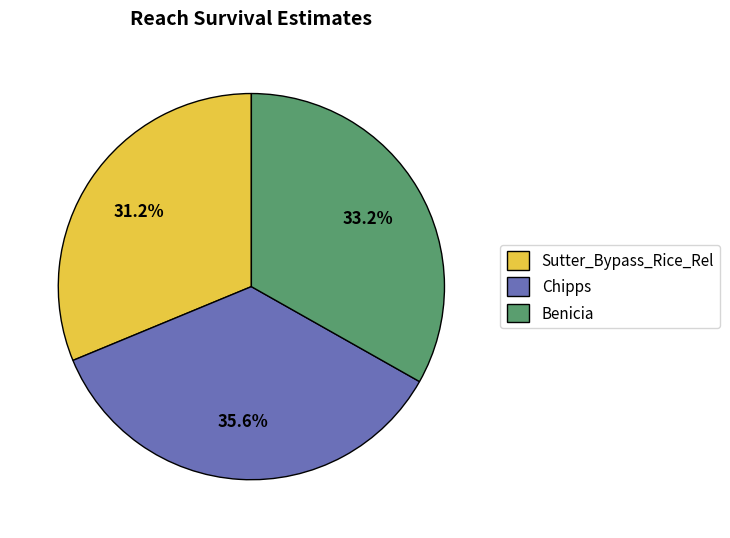

Count the number of slices in the pie.

3